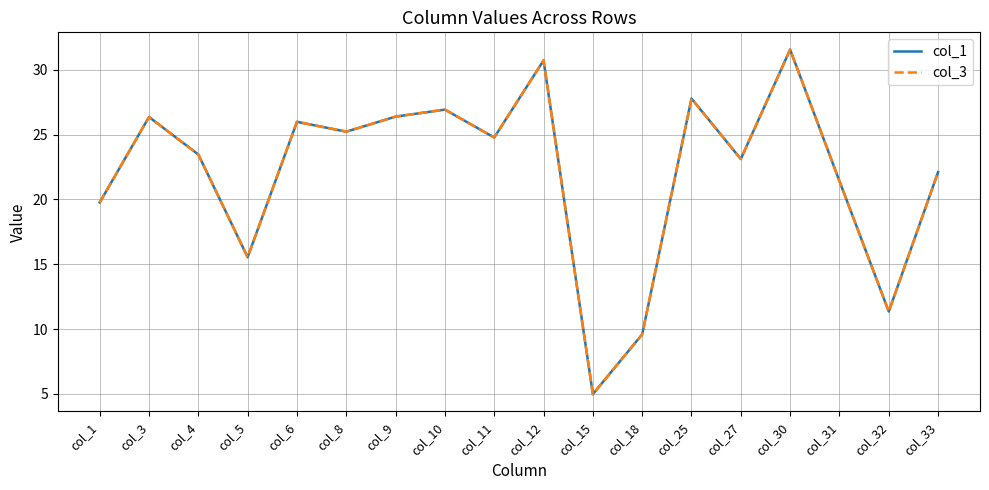

How many interior local peaks does the col_1 series have?

6